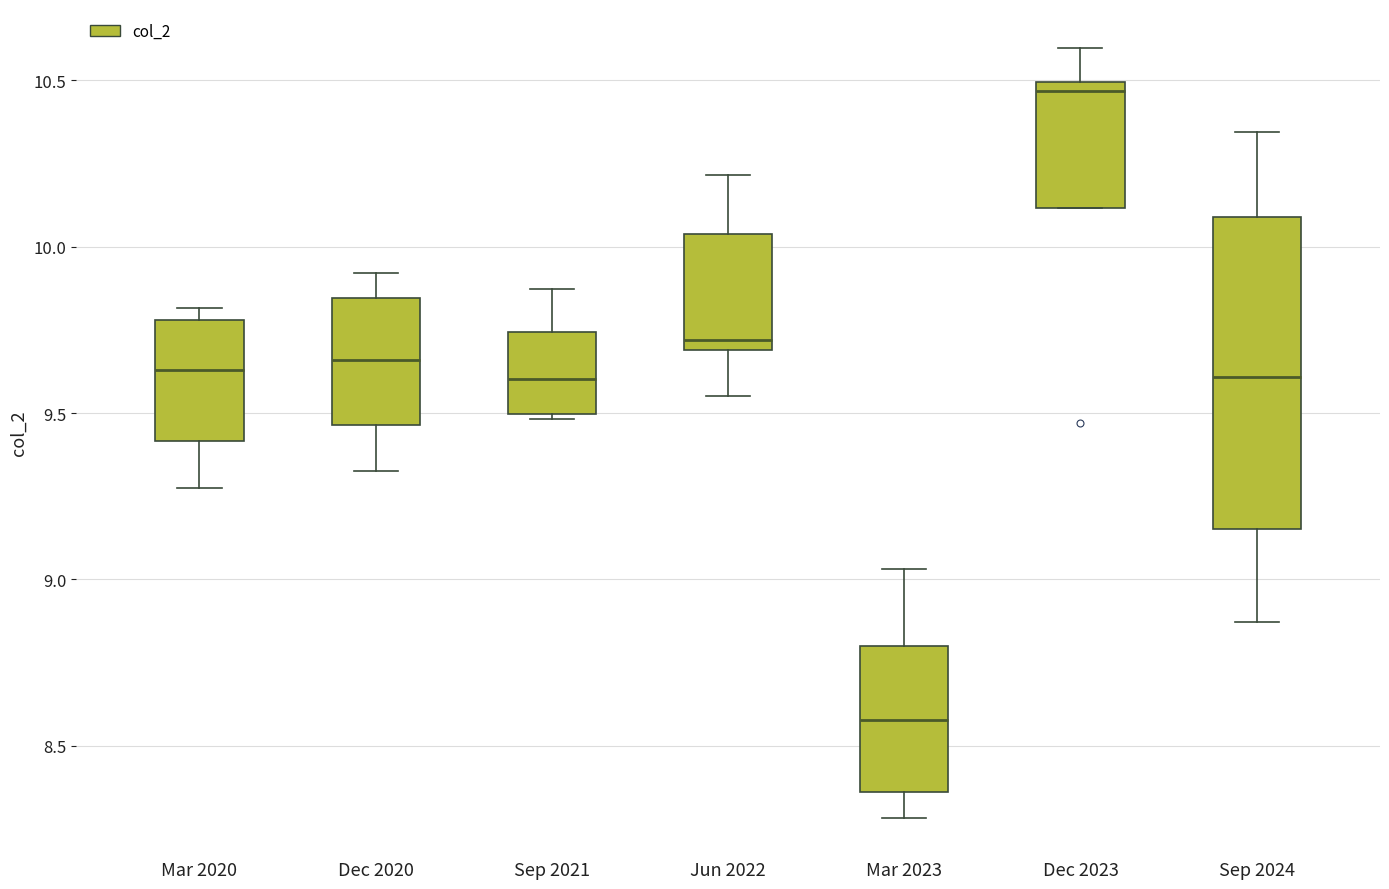

Which box is the tallest, from its lower edge to its upper edge?

Sep 2024